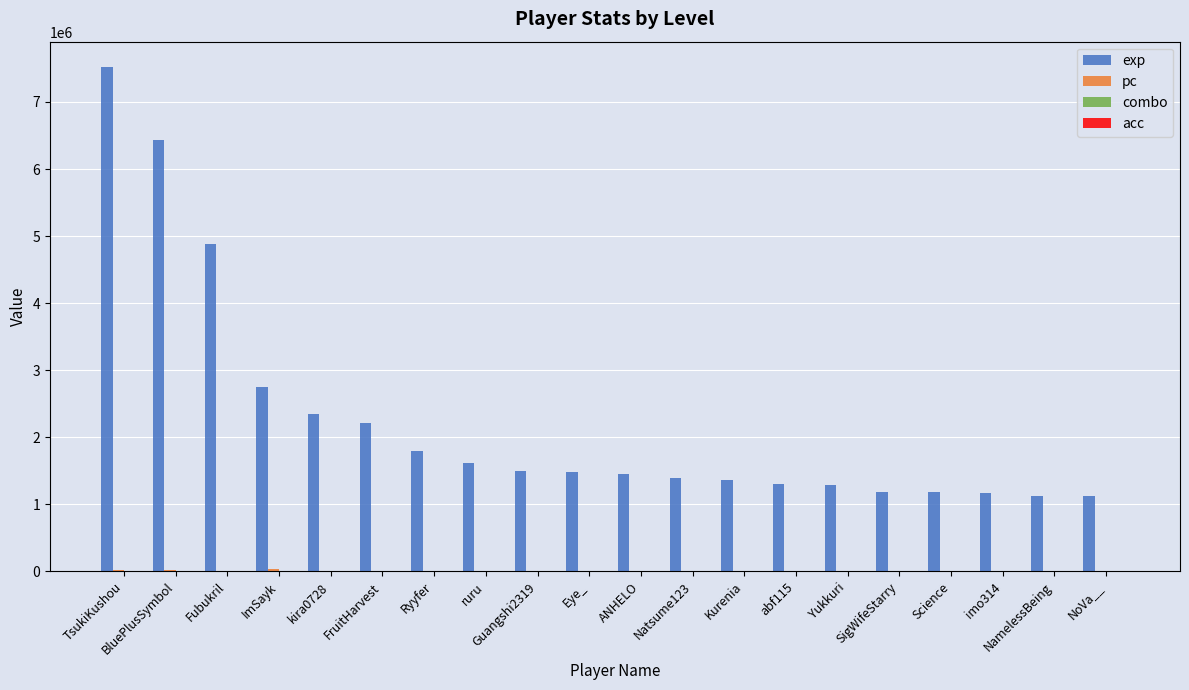

Does the chart contain stacked bars?

No